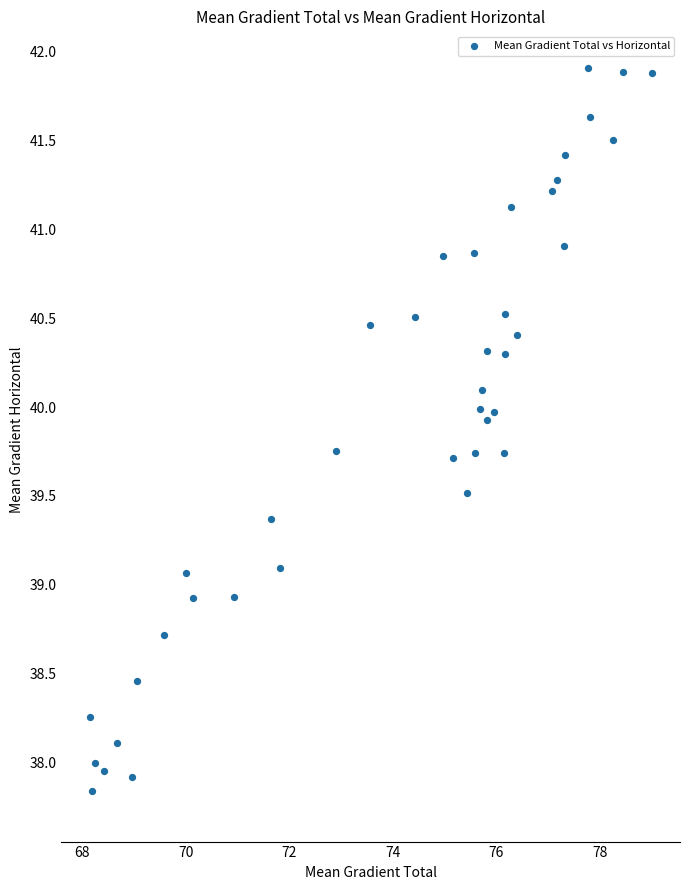

What is the range of Y values (max minus min)?

4.1